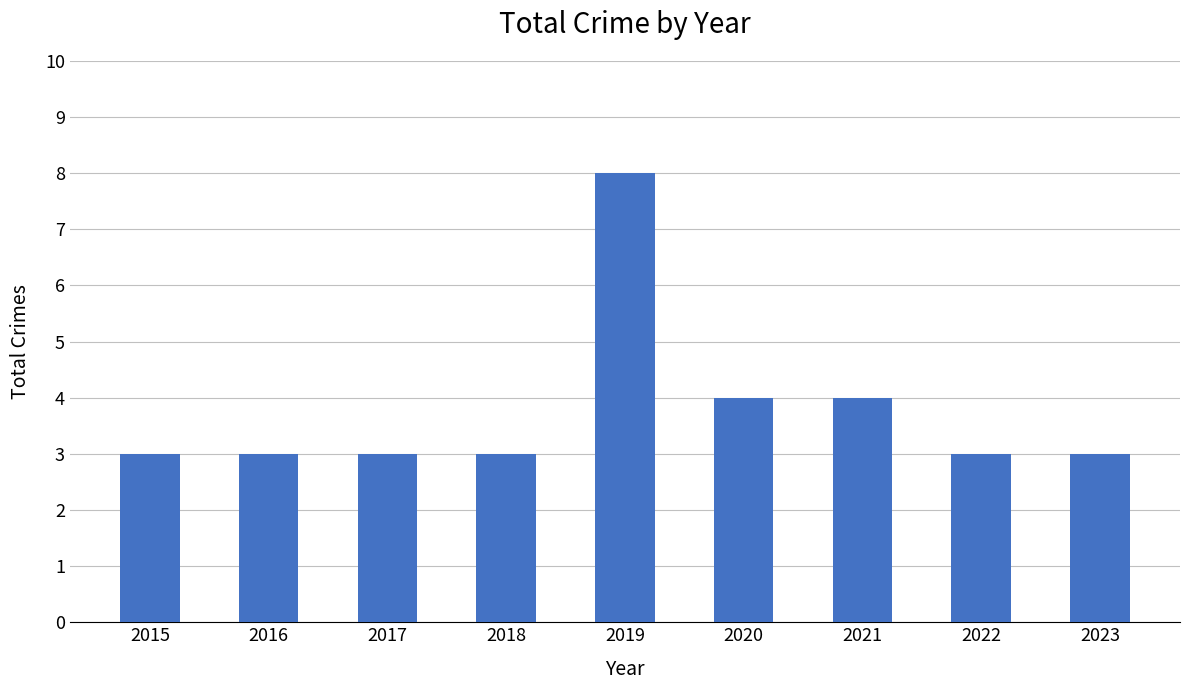

Are the bars horizontal?

No